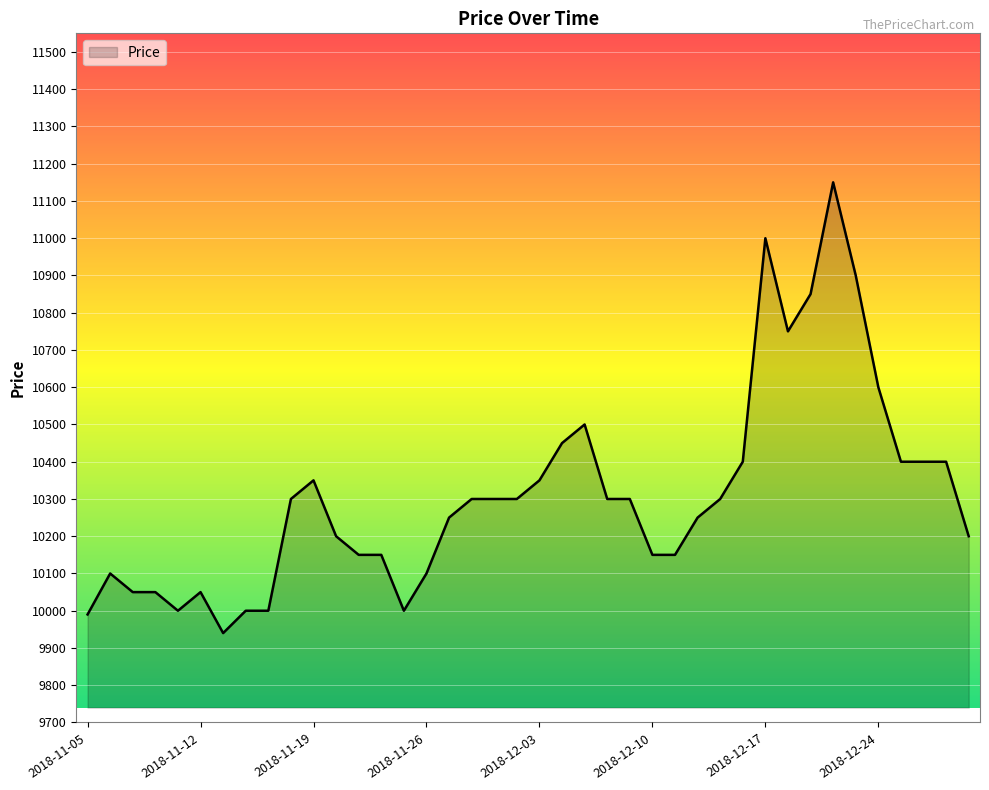

What is the maximum value shown in the chart?

11150